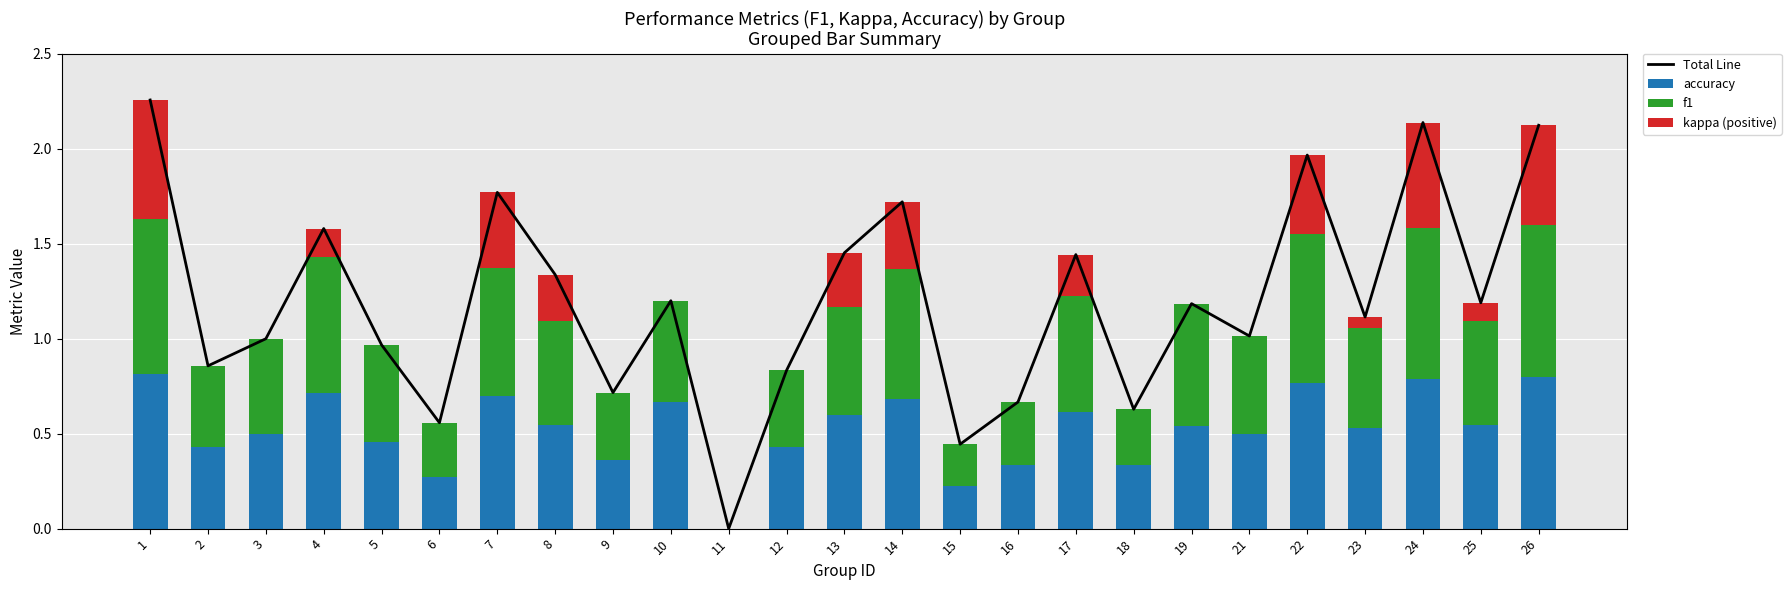

The accuracy series shows 0.2 at 16. True or false?

False